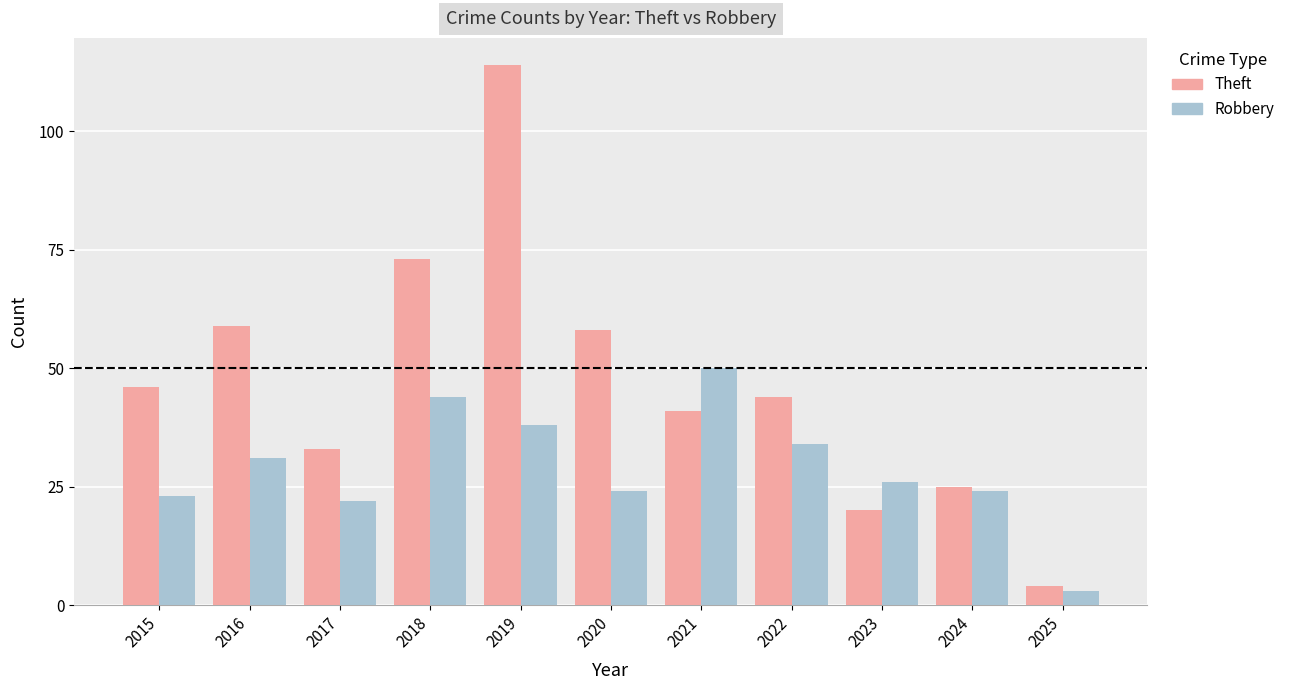

What is the average value of the Robbery series?

29